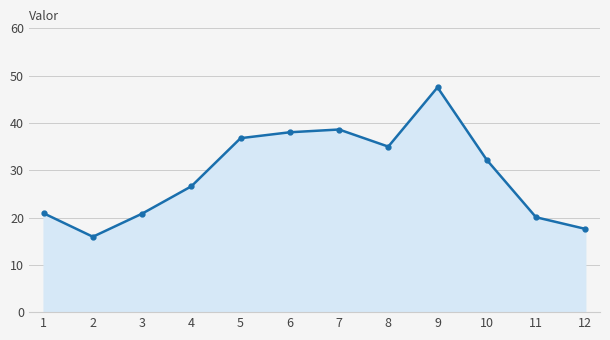

What is the ratio of the value at 8 to the value at 3?

1.7